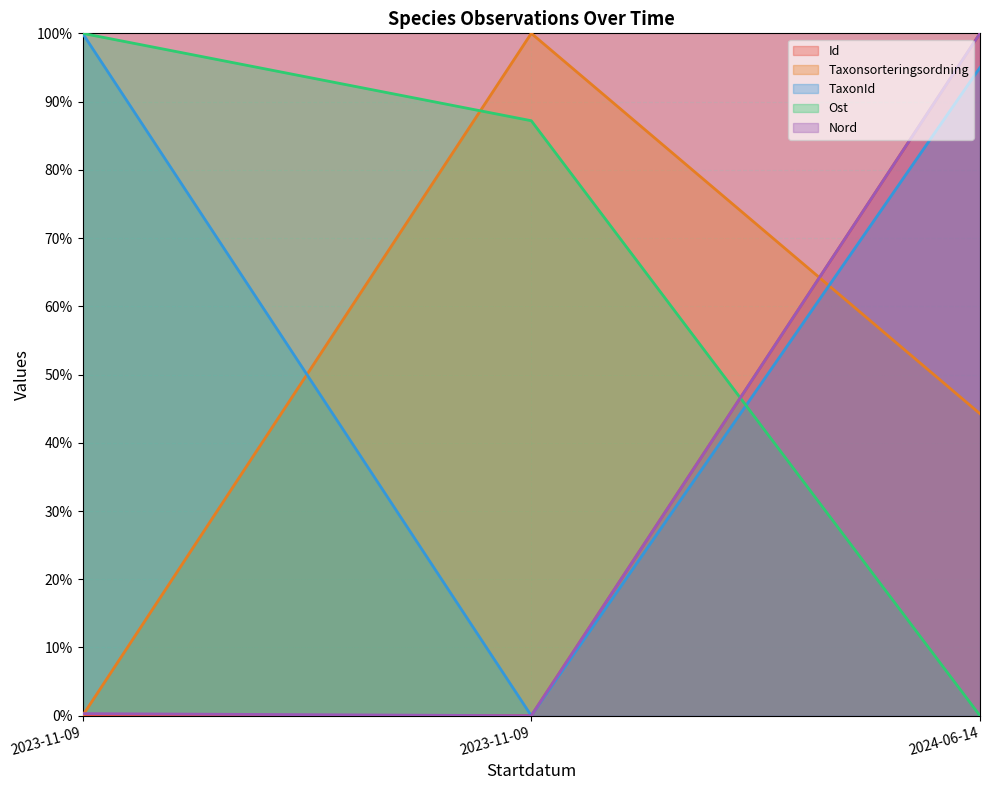

What are all the series names shown in the legend?

Id, Taxonsorteringsordning, TaxonId, Ost, Nord